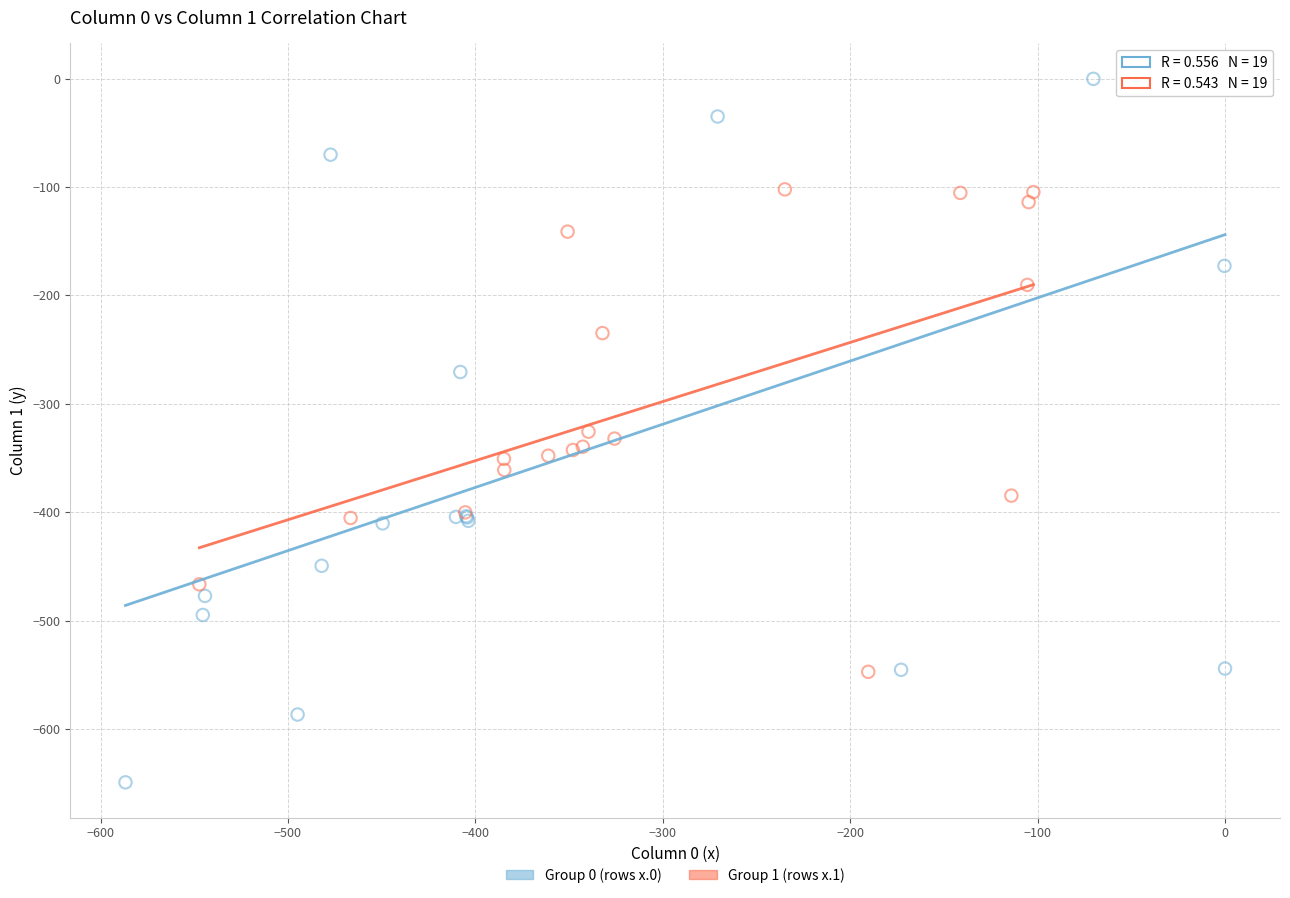

Which series has the widest spread of Y values?

Group 0 (rows x.0)